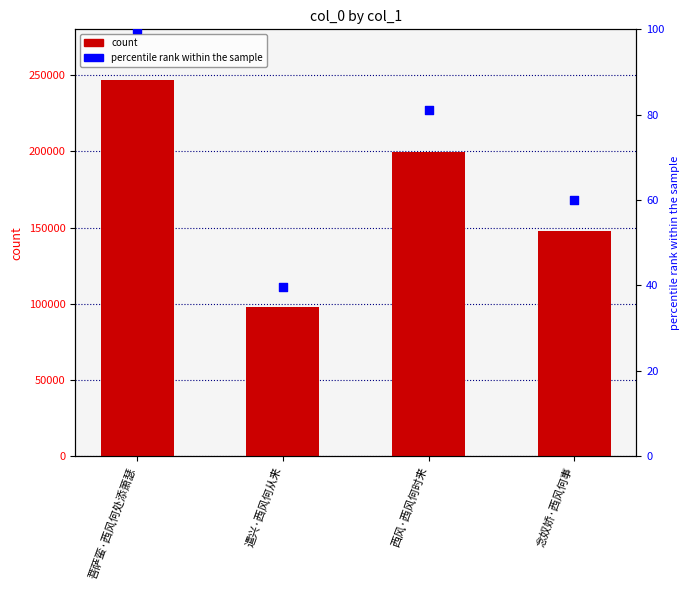

What is the total value across all series at 西风·西风何时来?

199769.0